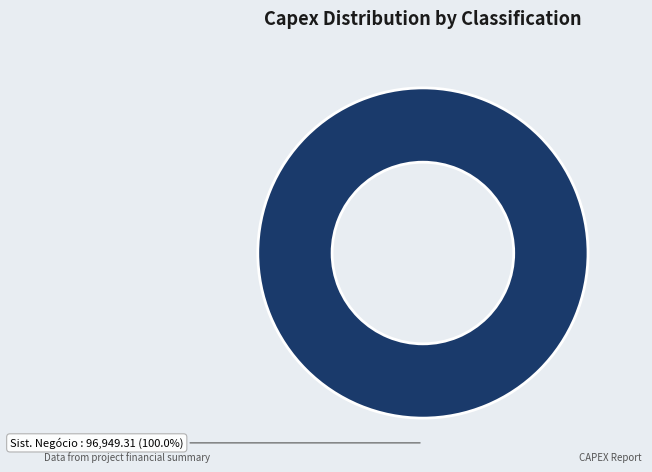

Which category accounts for the majority?

Sist. Negócio